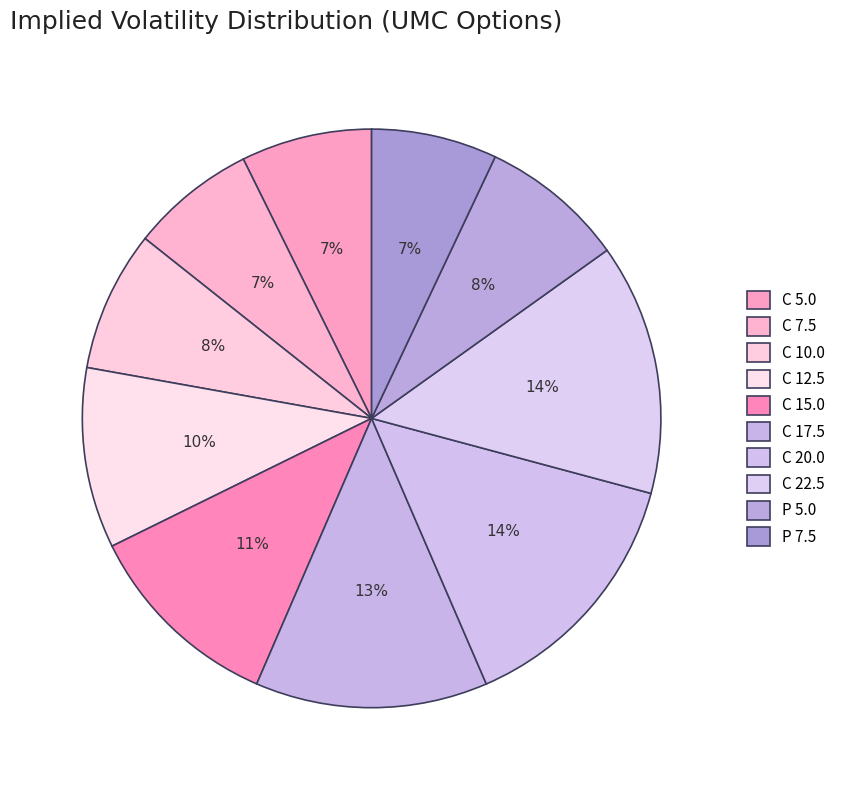

What is the change in value from C 5.0 to C 20.0?

+0.4